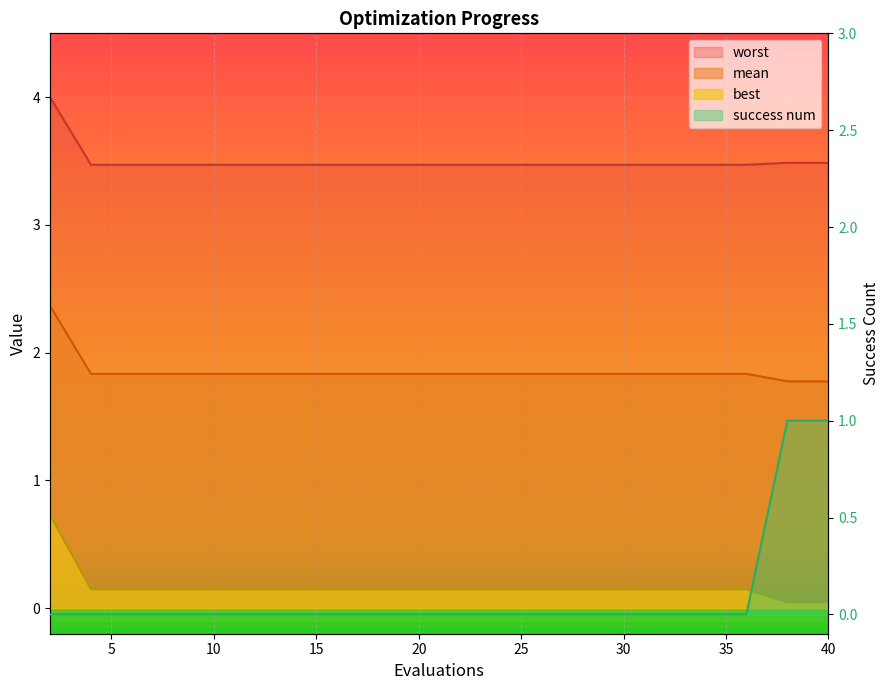

How many positive values does the success num series have?

2